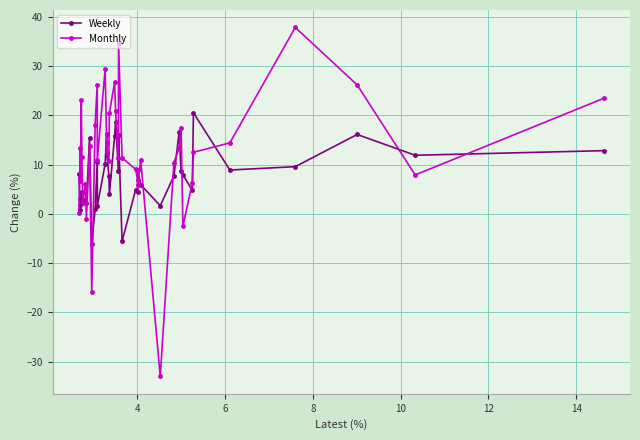

Which series has the largest range (max minus min)?

Monthly